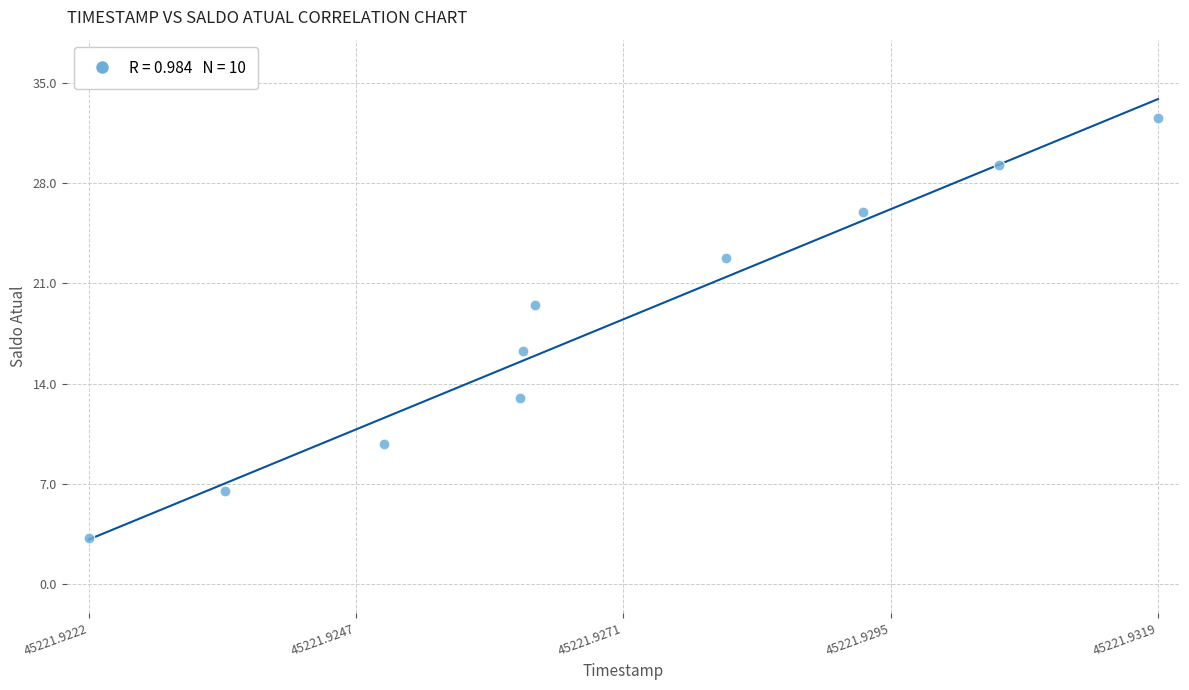

What is the average Y value?

17.9